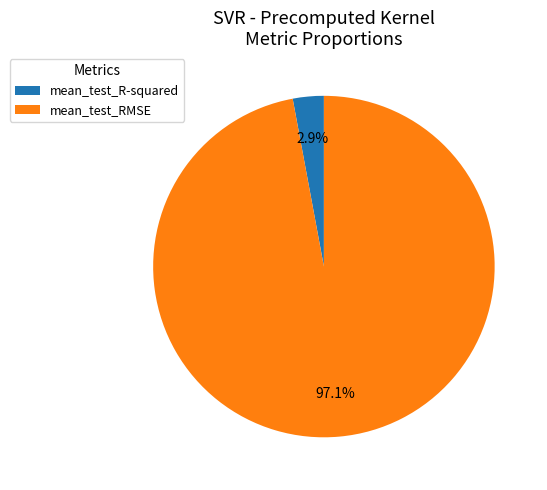

Between mean_test_R-squared and mean_test_RMSE, which is larger?

mean_test_RMSE